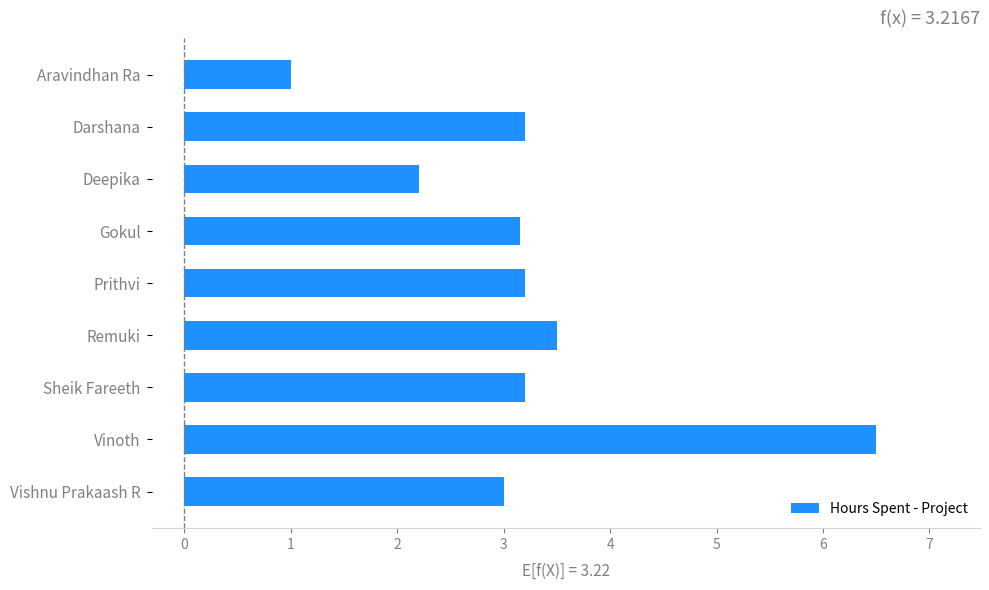

Is it true that the value at Darshana is 1.4?

False